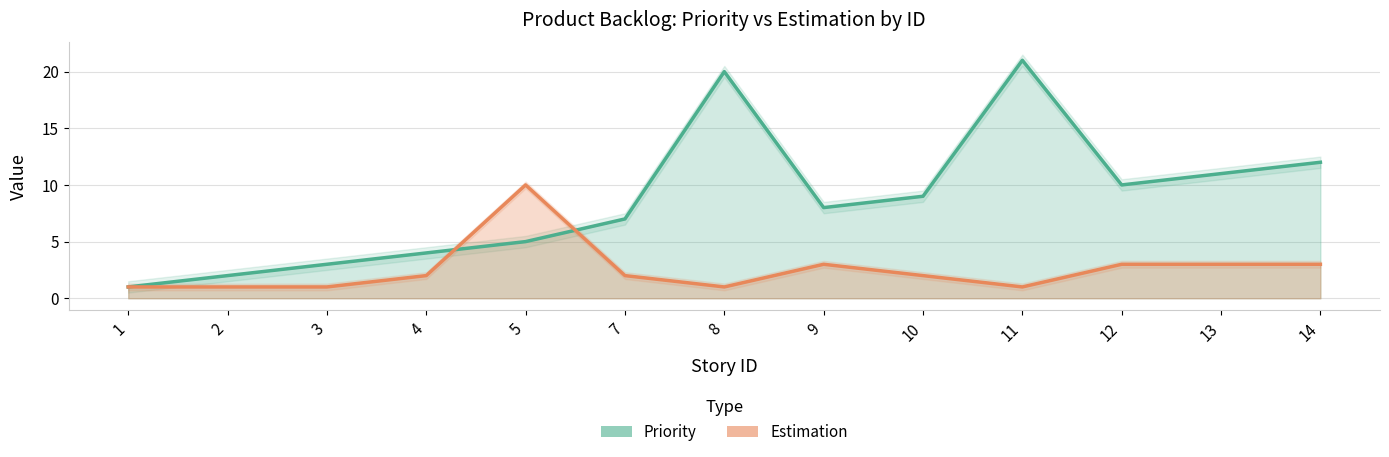

True or false: Priority has a value of 9 at 10.

True